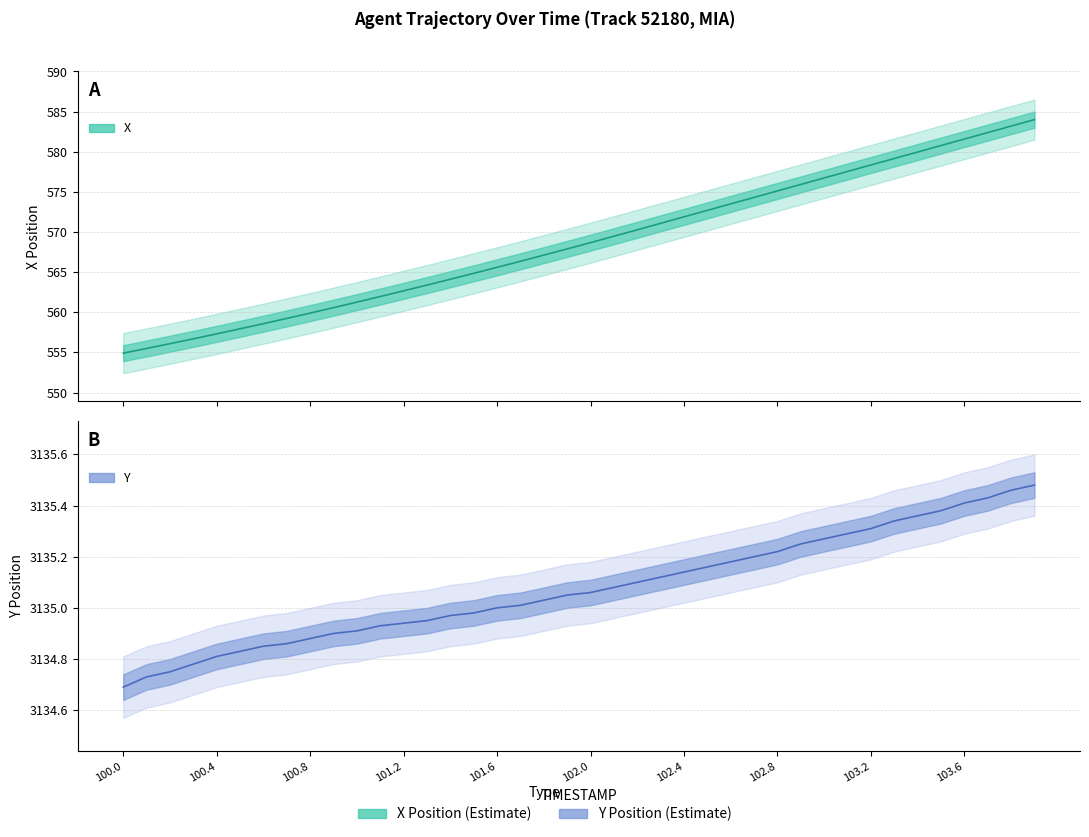

Reading left to right, extract all data points from this chart.

X: 554.9	555.5	556.1	556.7	557.3	557.9	558.6	559.2	559.9	560.6	561.3	562.0	562.7	563.4	564.1	564.9	565.6	566.4	567.1	567.9	568.7	569.5	570.3	571.1	571.9	572.7	573.5	574.3	575.1	575.9	576.7	577.5	578.4	579.2	580.0	580.8	581.6	582.4	583.2	584.0
Y: 3134.7	3134.7	3134.8	3134.8	3134.8	3134.8	3134.8	3134.9	3134.9	3134.9	3134.9	3134.9	3134.9	3134.9	3135.0	3135.0	3135.0	3135.0	3135.0	3135.1	3135.1	3135.1	3135.1	3135.1	3135.1	3135.2	3135.2	3135.2	3135.2	3135.2	3135.3	3135.3	3135.3	3135.3	3135.4	3135.4	3135.4	3135.4	3135.5	3135.5